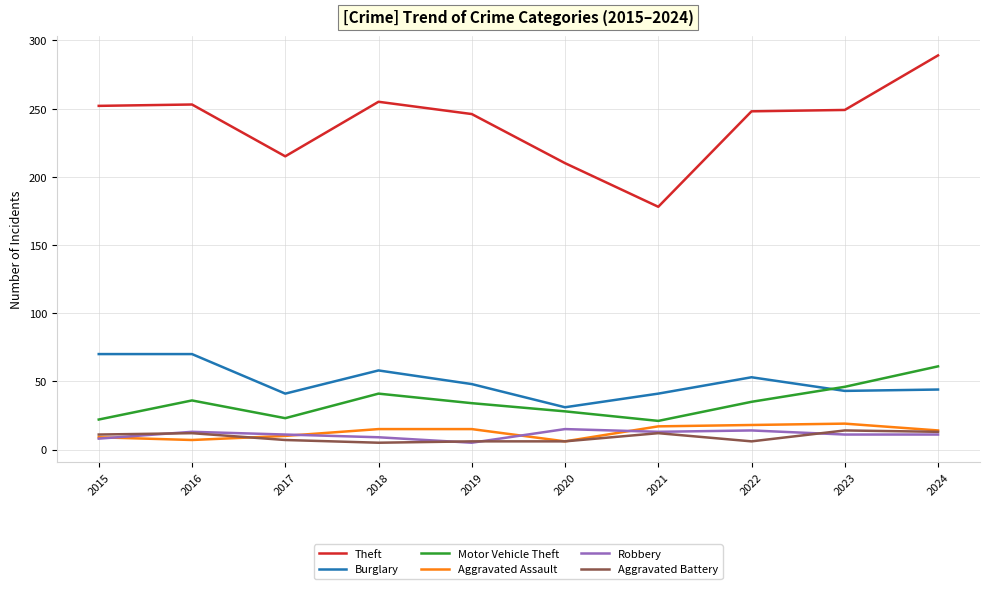

What is the total value across all series at 2024?

432